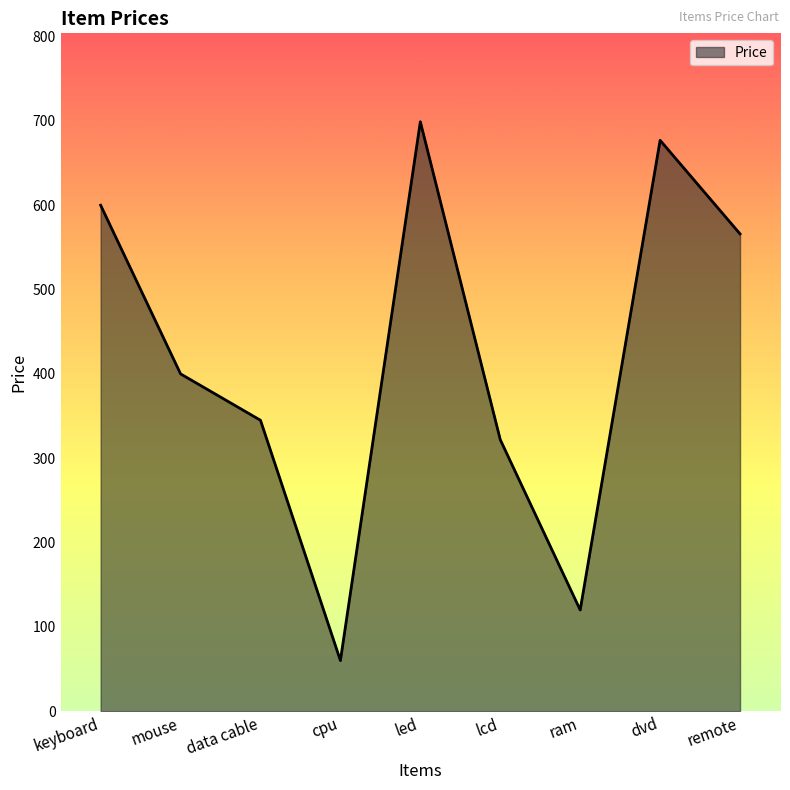

What is the sum of the values at mouse and cpu?

460